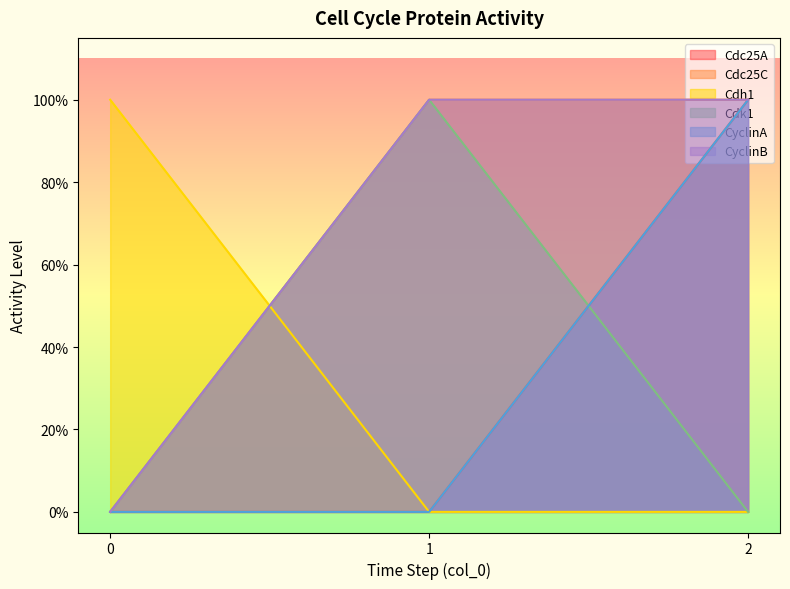

Reading left to right, transcribe all the data shown in this chart.

Cdc25A: 0=0	1=0	2=1
Cdc25C: 0=0	1=1	2=1
Cdh1: 0=1	1=0	2=0
Cdk1: 0=0	1=1	2=0
CyclinA: 0=0	1=0	2=1
CyclinB: 0=0	1=1	2=1